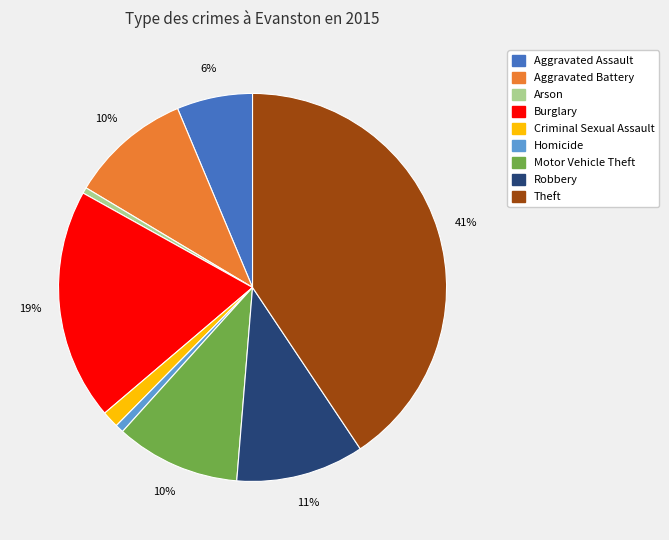

Which has a higher value, Robbery or Burglary?

Burglary